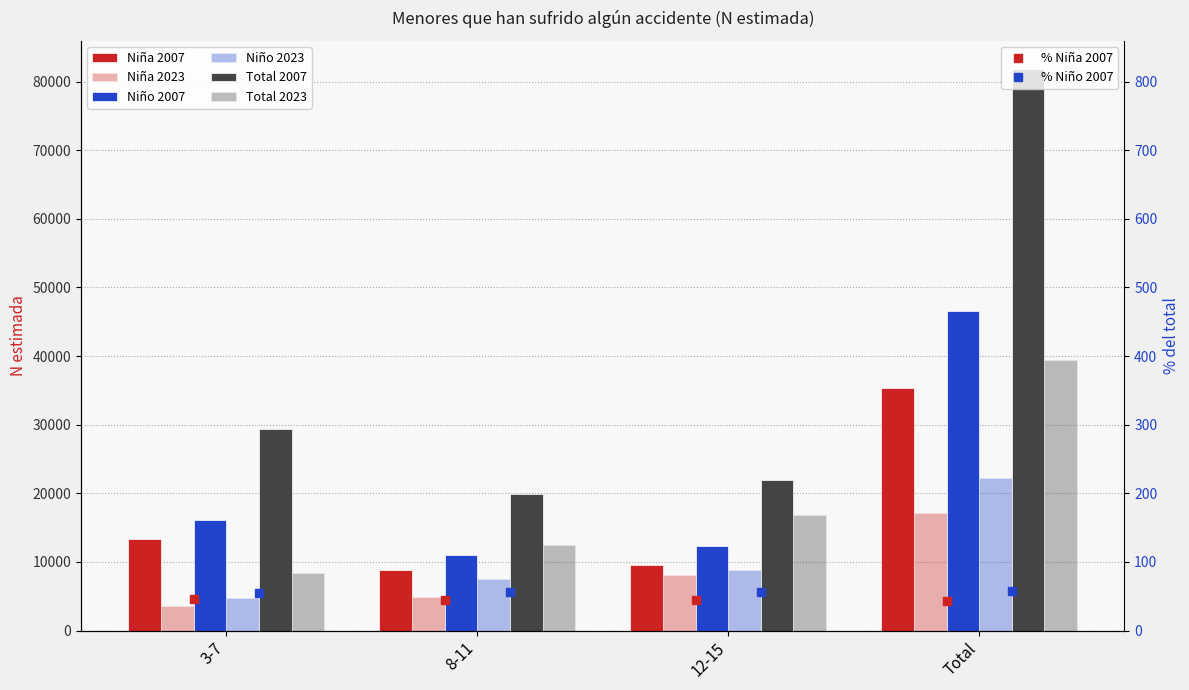

Reading right to left, transcribe all the data shown in this chart.

Niña: 35304	9618	8794	13363
Niña 2023: 17184	8069	4922	3628
Niño: 46525	12369	11060	16060
Niño 2023: 22251	8836	7522	4702
Total: 81829	21987	19854	29423
Total 2023: 39435	16905	12444	8329